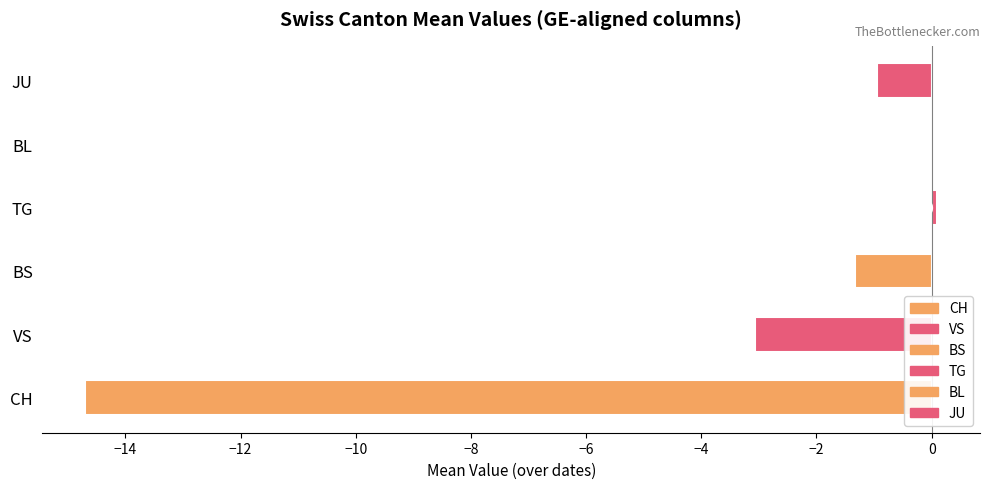

What are all the series names shown in the legend?

CH, VS, BS, TG, BL, JU